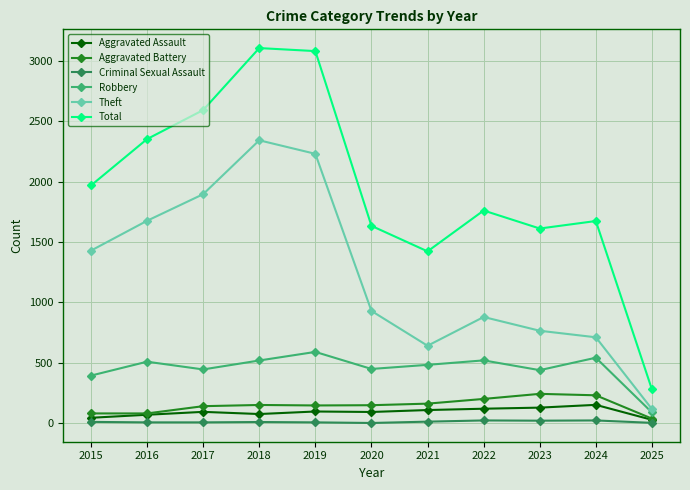

What is the value of the Theft point at the 2nd from the left?

1676